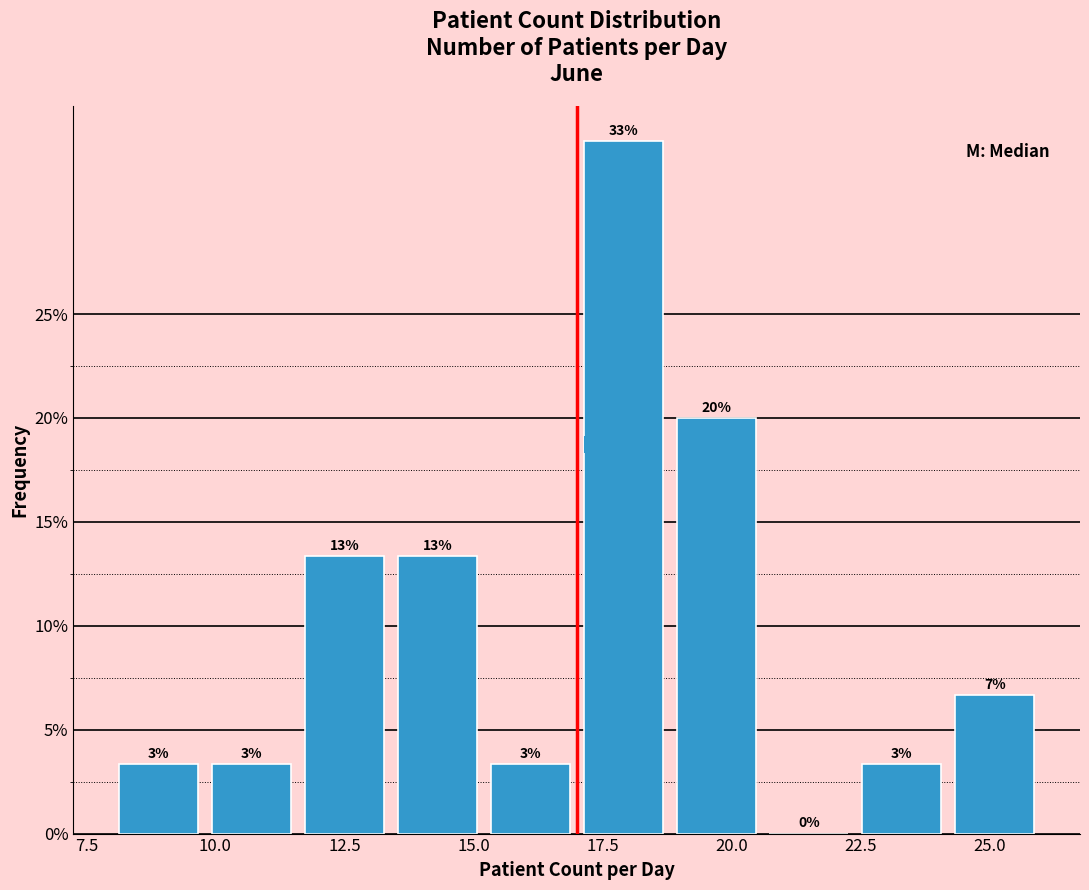

Read against the x-axis, roughly where is the centre of the tallest bar?

18.0